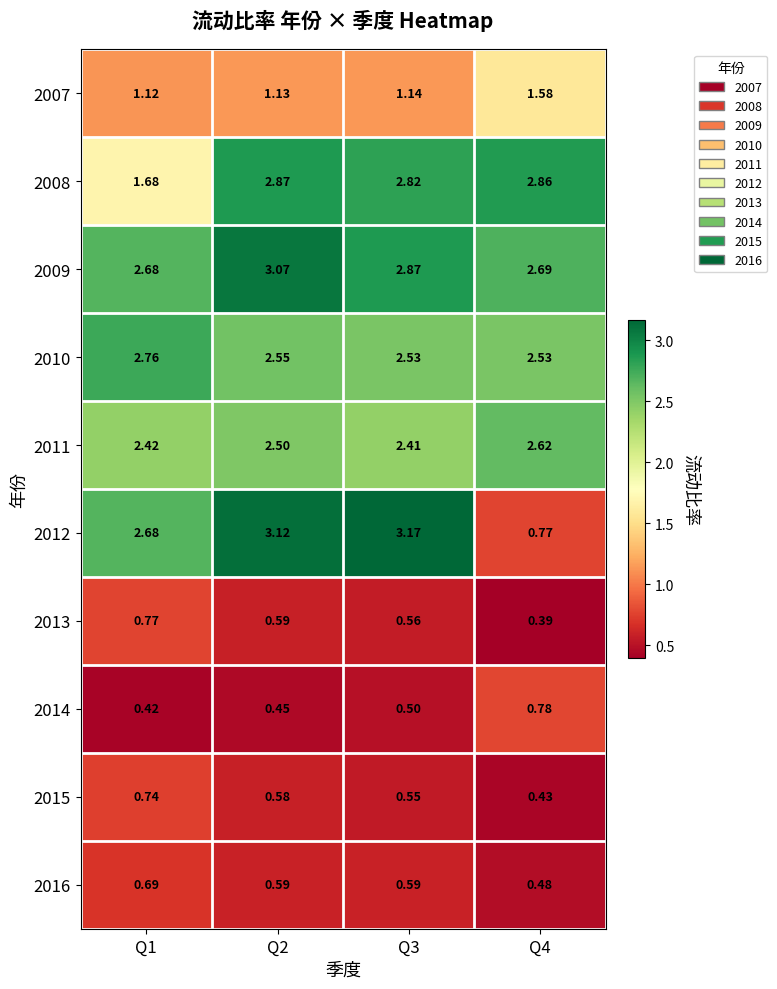

Is the value of 2007 at Q3 greater than the value of 2010 at Q4?

No